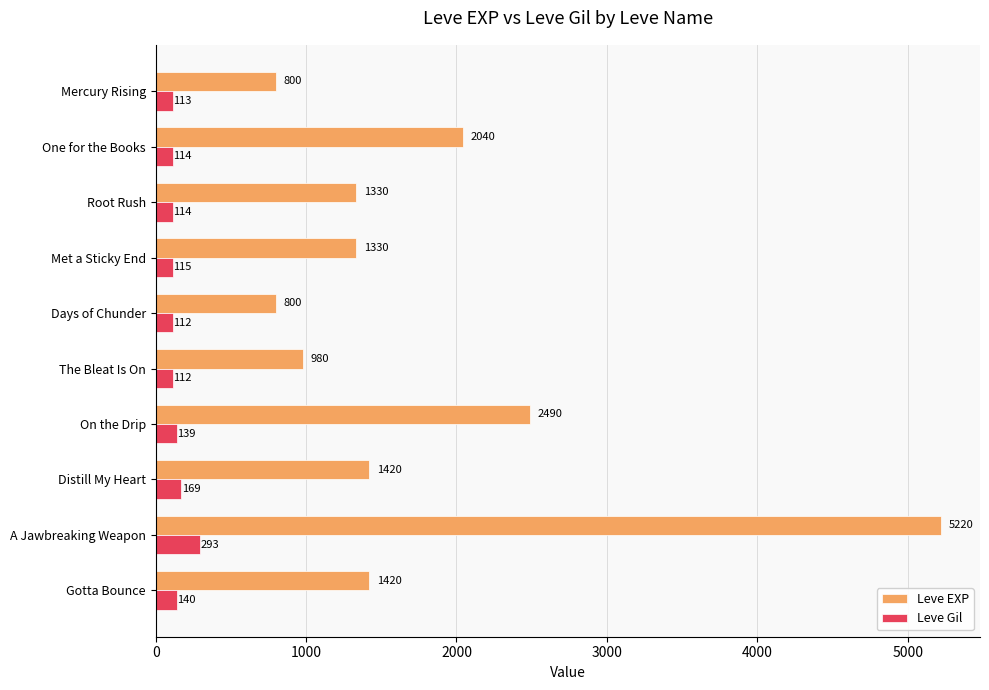

What is the difference between the second highest and second lowest values in the Leve EXP series?

1690